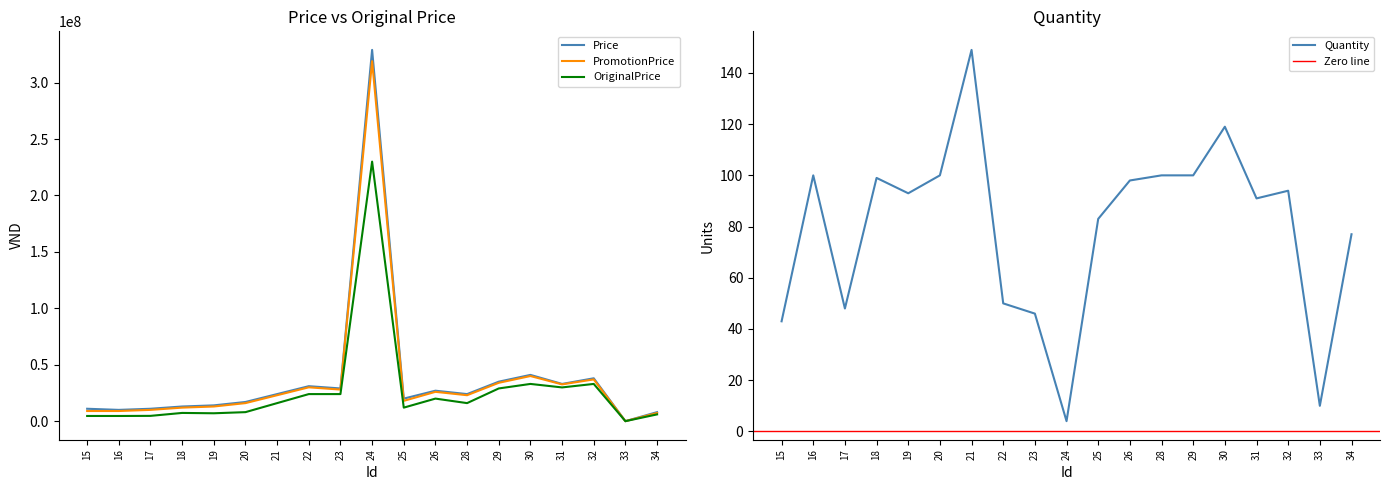

How many interior local peaks does the Quantity series have?

5